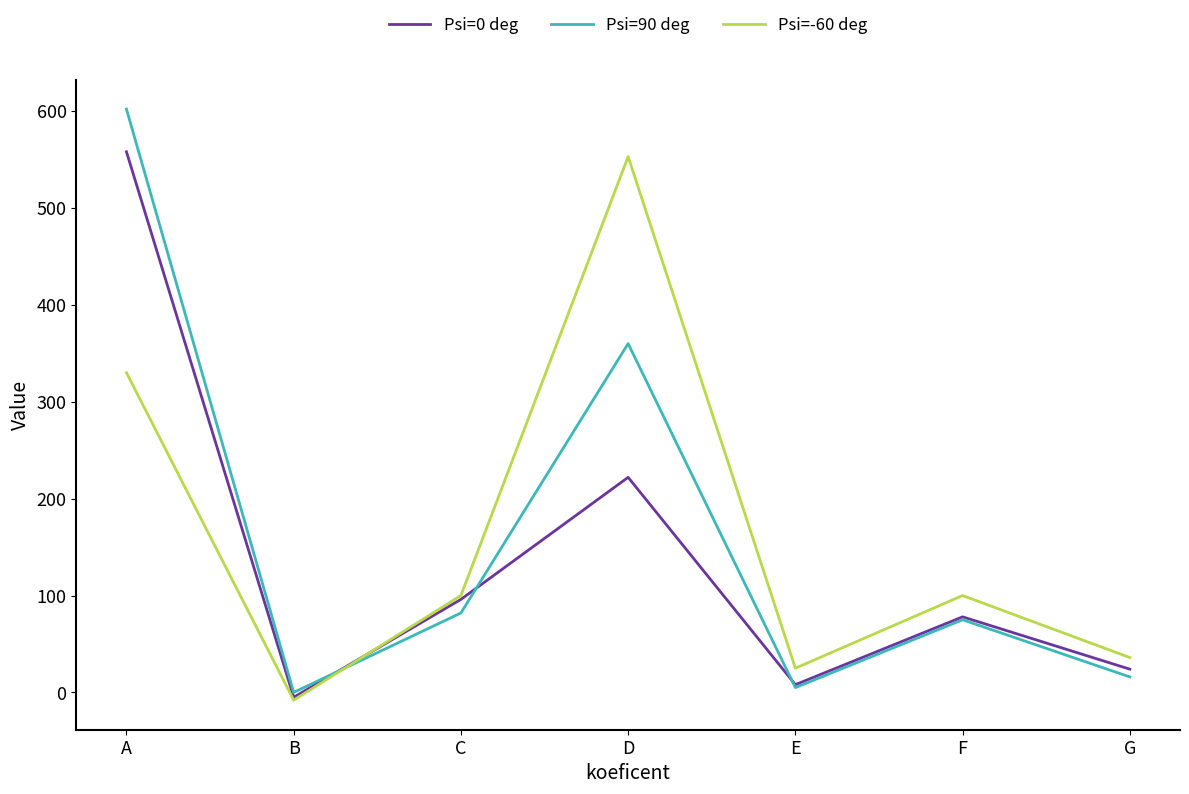

At how many categories does at least one series exceed 203?

2